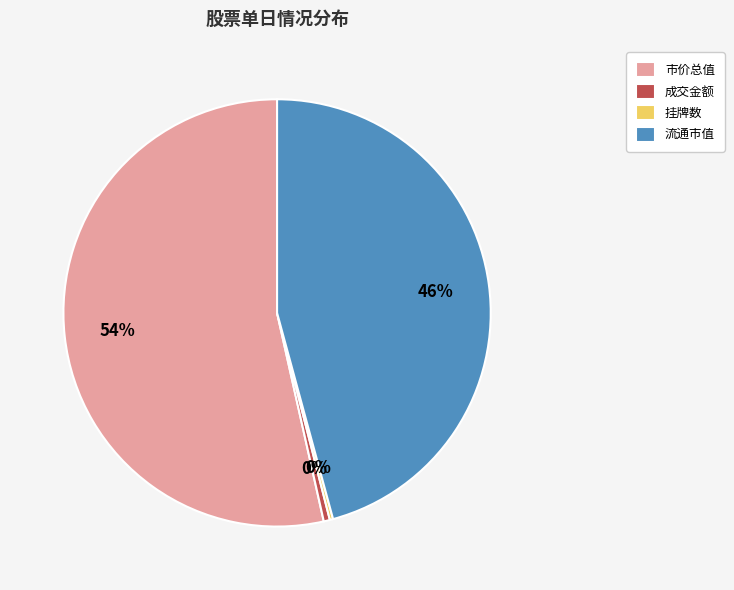

Which slice is the largest?

市价总值